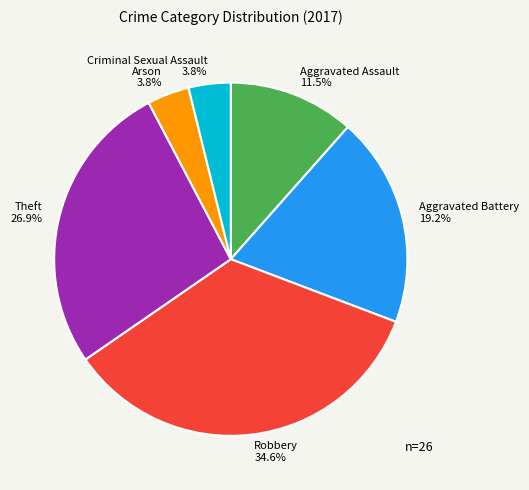

To the nearest percent, what is the difference between the Aggravated Battery and Criminal Sexual Assault slice percentages?

15%